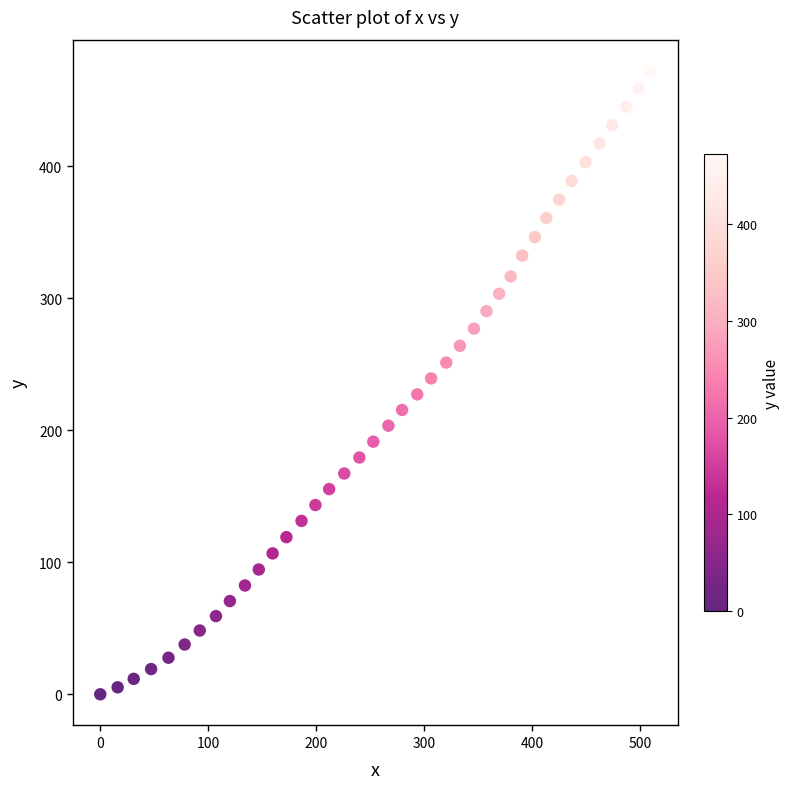

What is the range of X values (max minus min)?

509.6